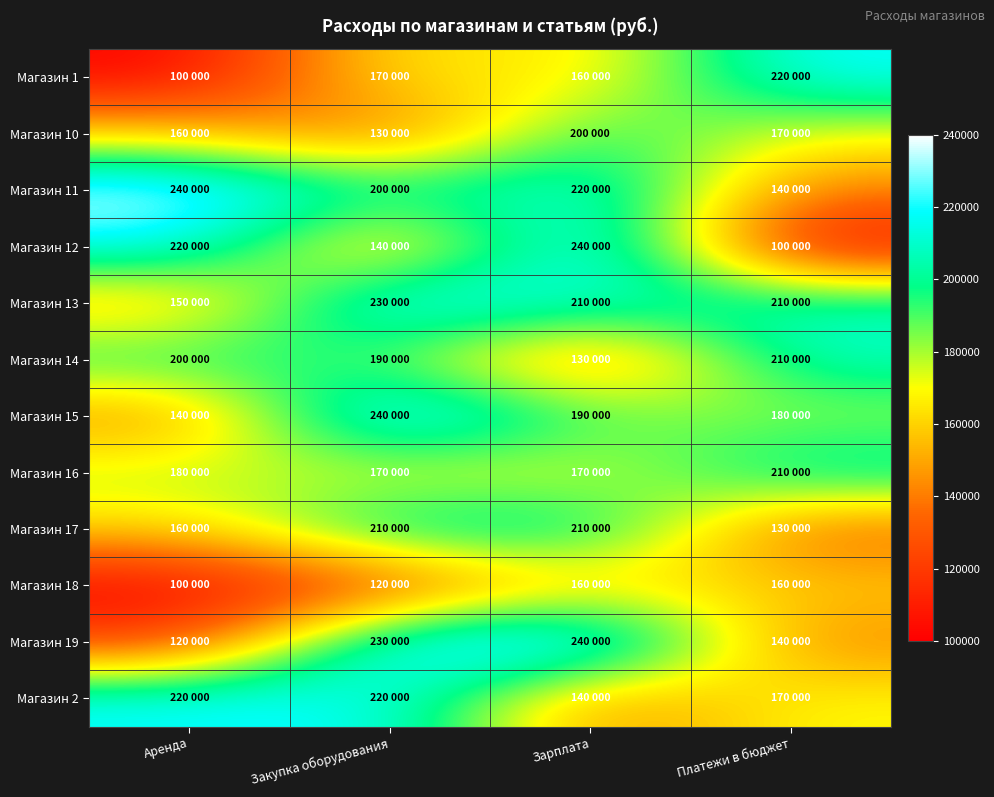

At which category is the sum across all series the highest?

Зарплата